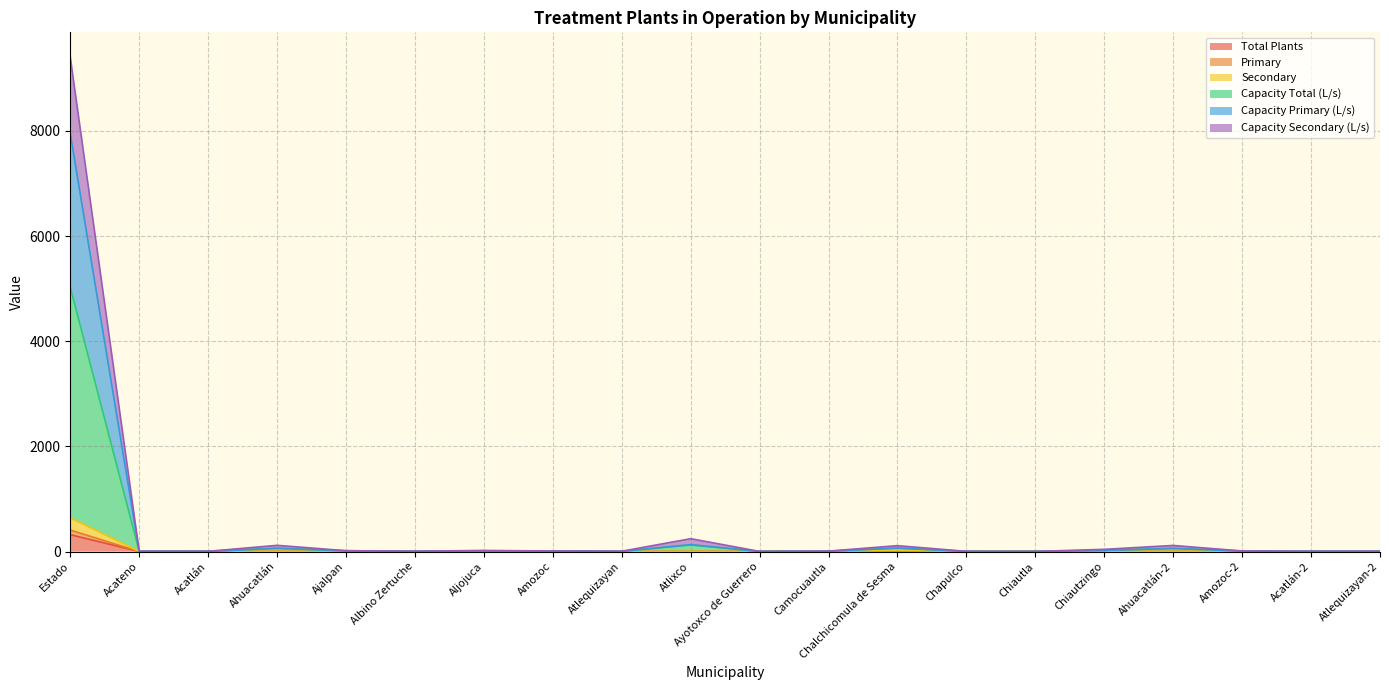

What is the label of the 10th point from the left?

Atlixco